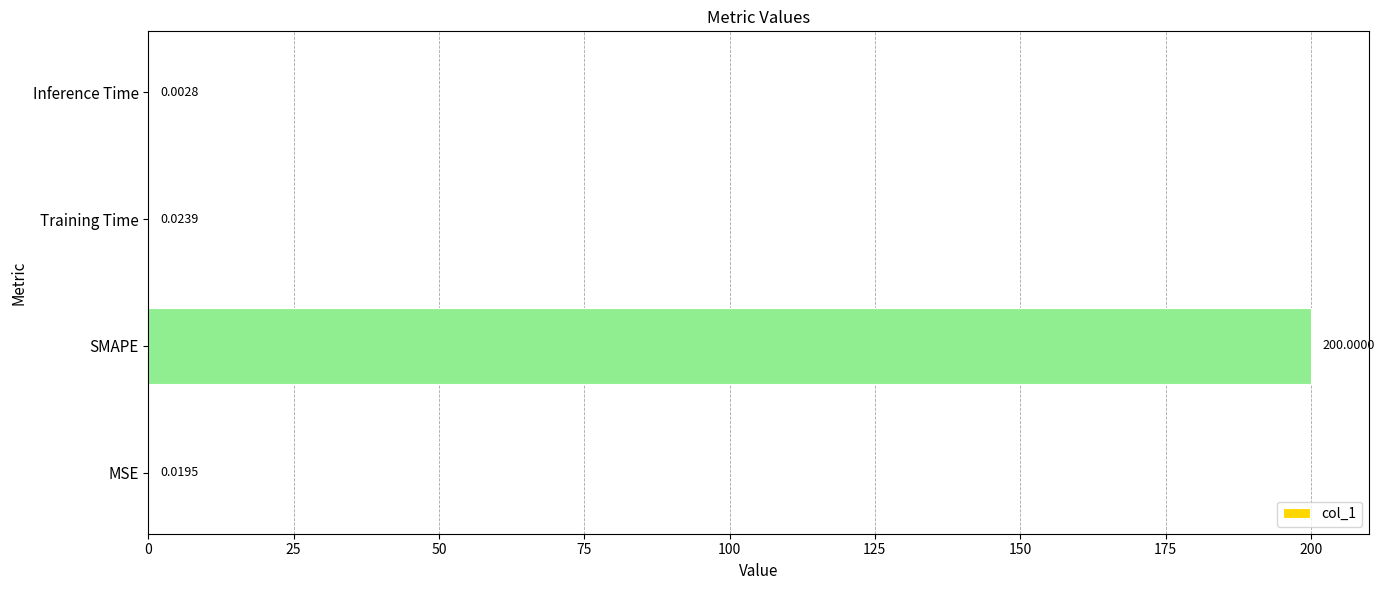

At which label is the value closest to 100?

Training Time